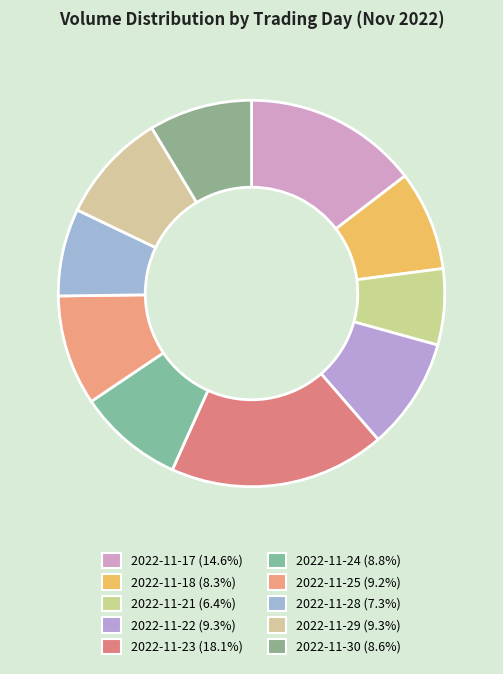

To the nearest percent, what portion does 2022-11-18 represent?

8%